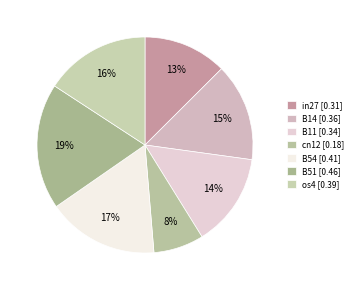

To the nearest percent, what percentage of the pie is os4?

16%